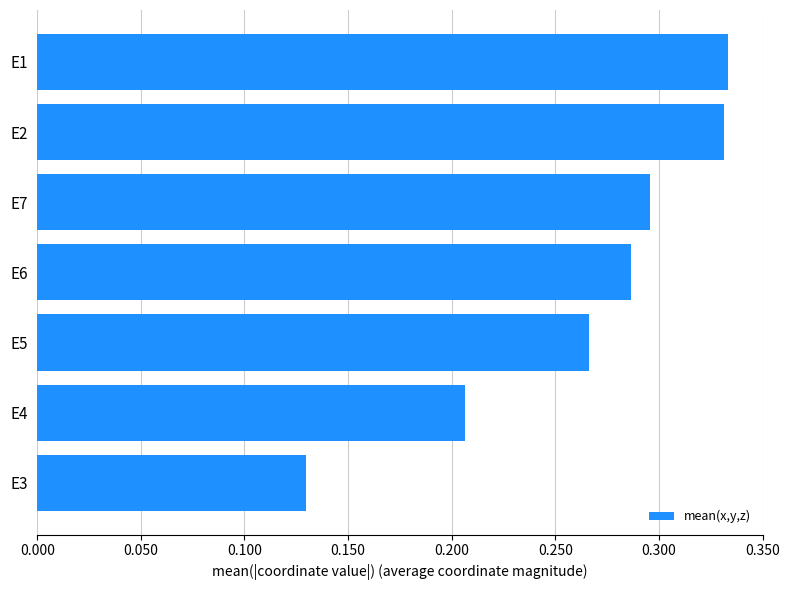

What is the sum of the values at E5 and E1?

0.6